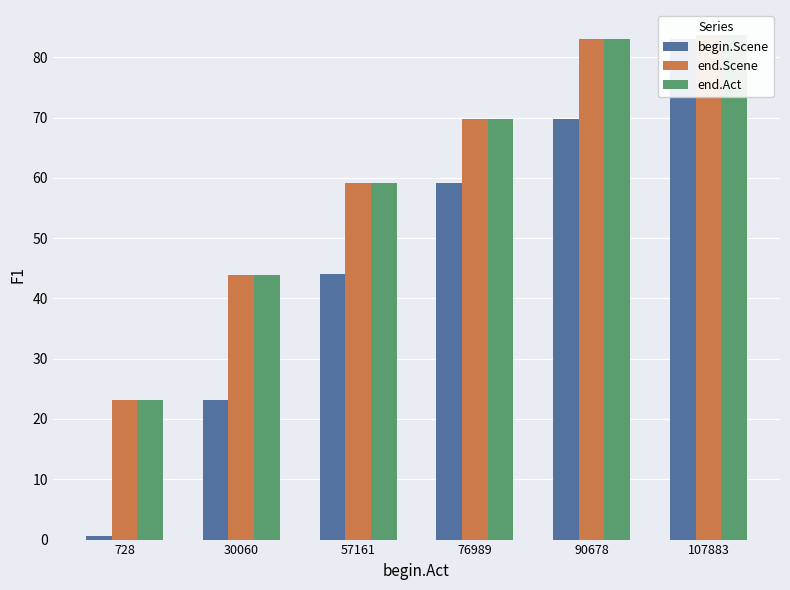

Reading right to left, transcribe all the data shown in this chart.

begin.Scene: 83.0	69.8	59.2	44.0	23.1	0.6
end.Scene: 83.7	83.0	69.7	59.2	44.0	23.1
end.Act: 83.7	83.0	69.7	59.2	44.0	23.1